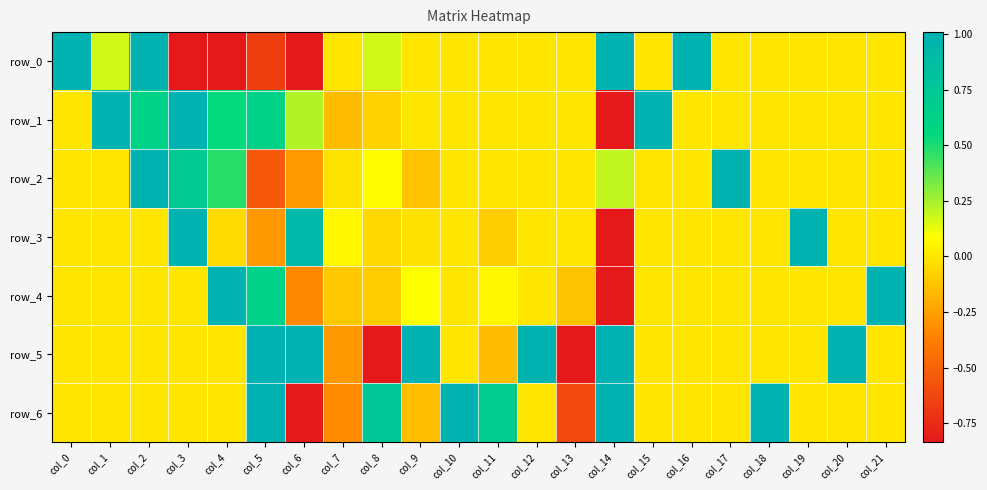

Which series has the widest spread of values?

row_6